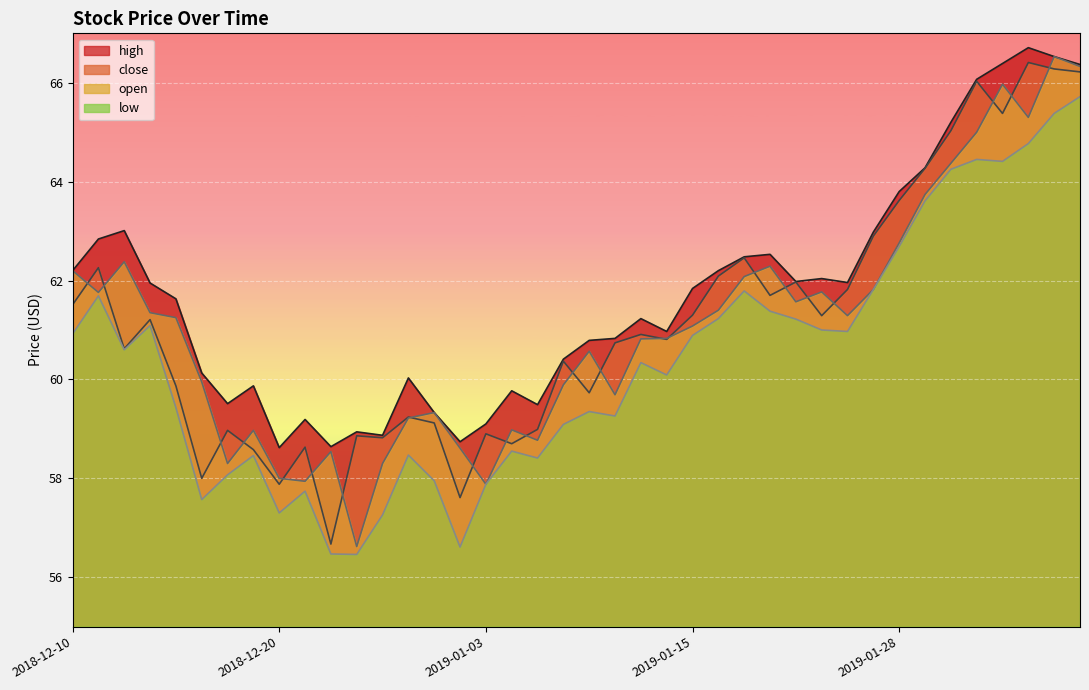

What is the average value of the open series?

61.1